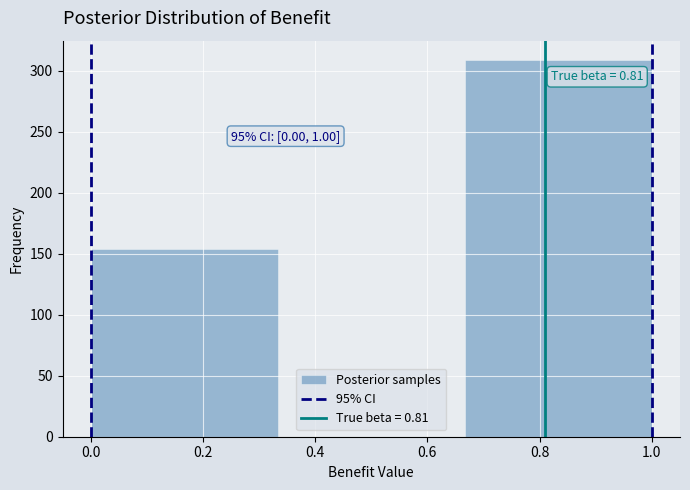

Which range on the x-axis has the tallest bar?

0.66 to 1.00